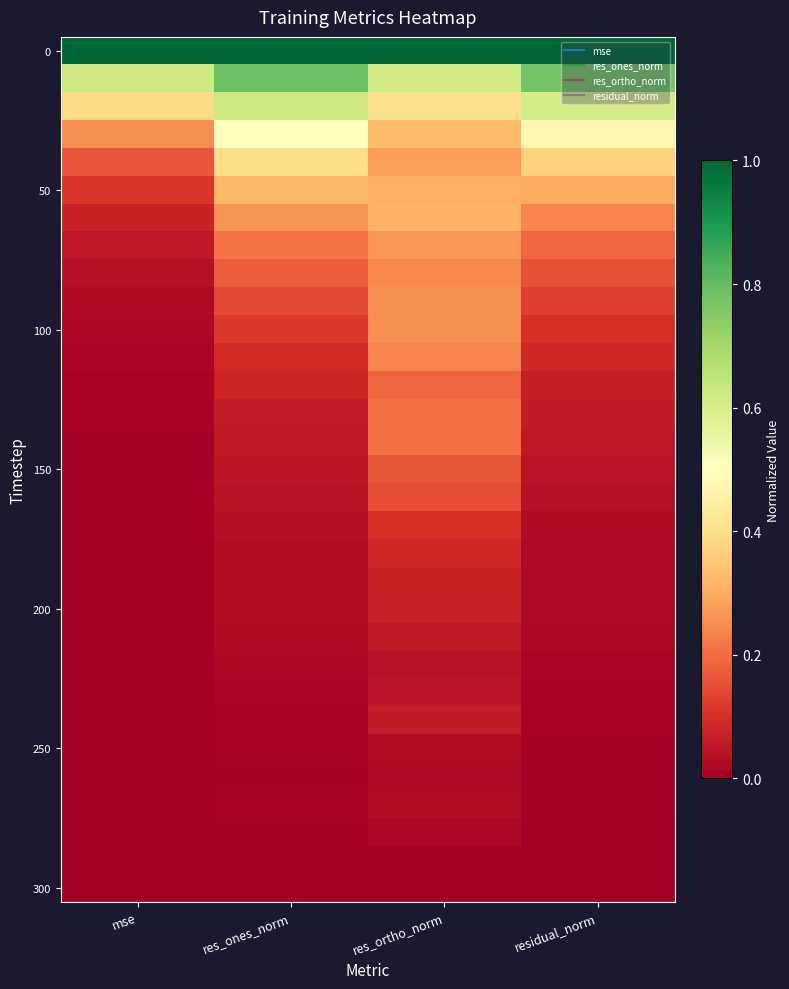

What is the difference between the highest and lowest values at res_ones_norm?

1.0